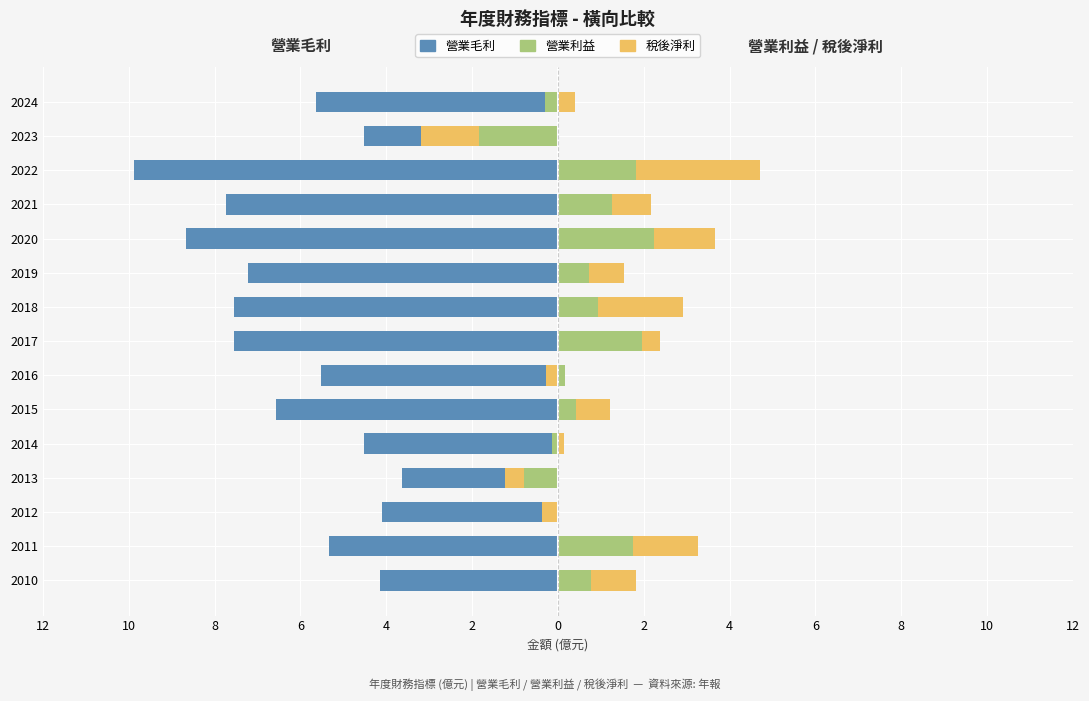

What is the spread (max minus min) of values at 2023?

4.5